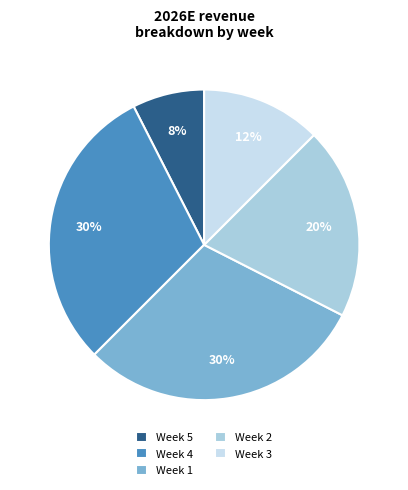

Is there a majority slice in this chart?

No